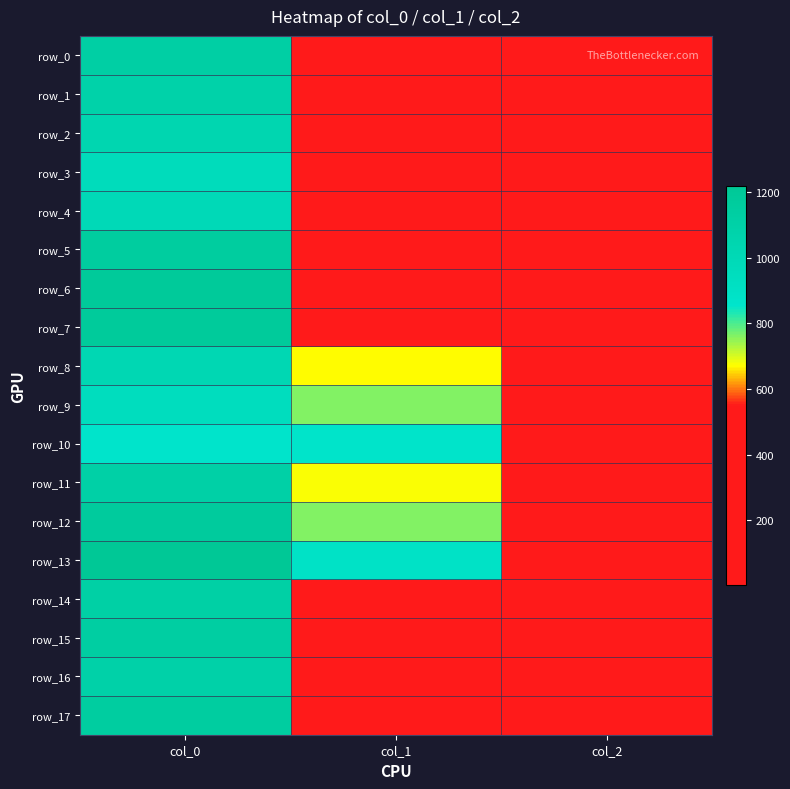

Where does the row_11 series first go above 675?

col_0